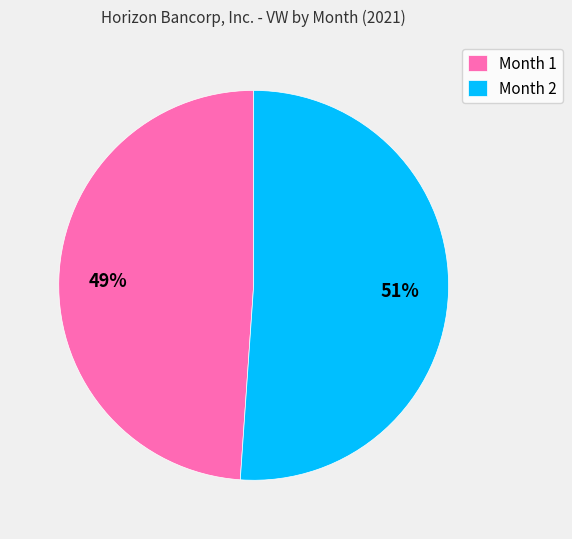

Combined, do Month 2 and Month 1 account for over 50%?

Yes